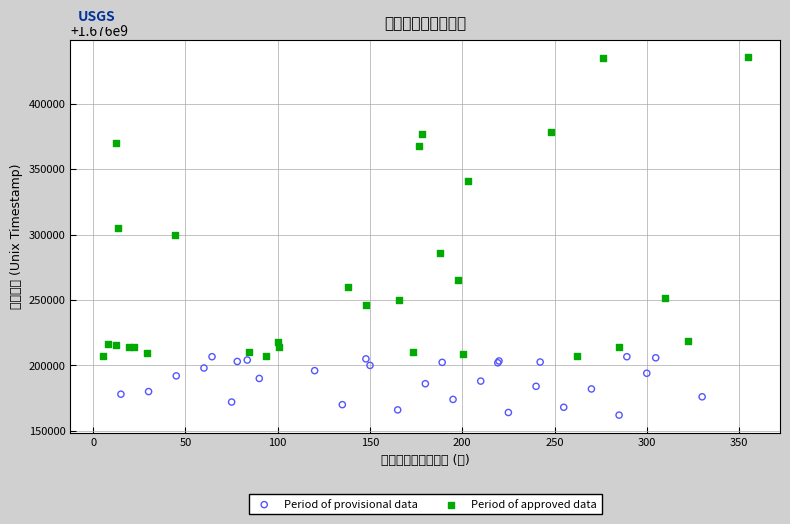

Which series has the widest spread of Y values?

Period of approved data